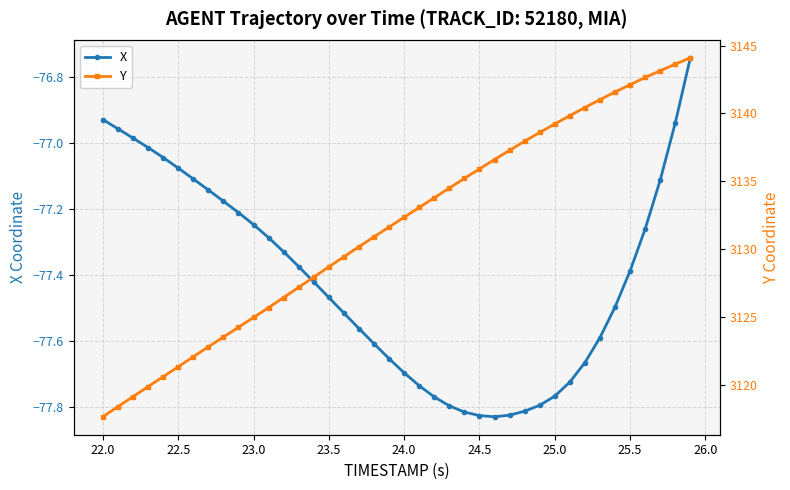

List the series in order of their overall mean, lowest first.

X, Y